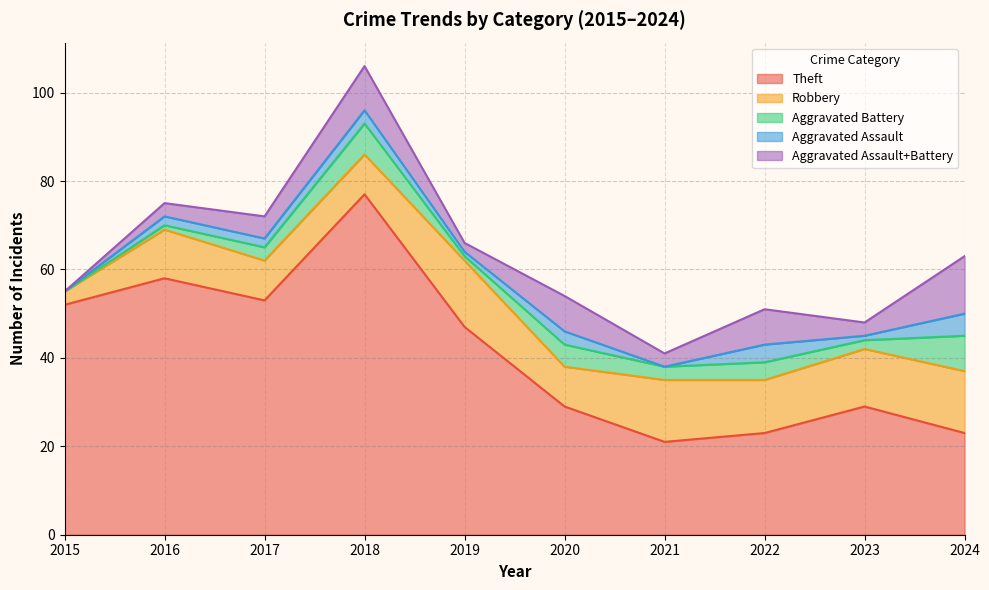

What is the total value across all series at 2022?

51